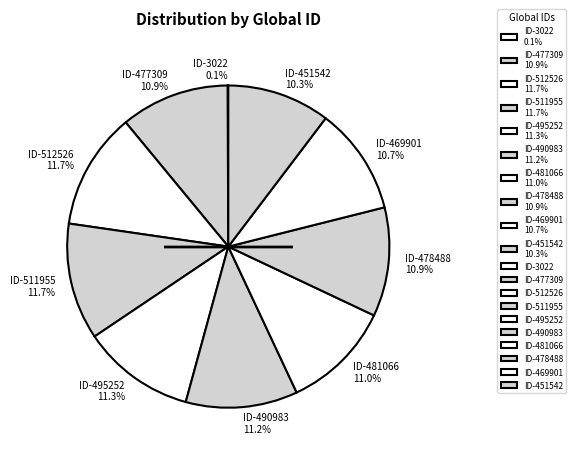

What is the ratio of the value at ID-495252 11.3% to the value at ID-469901 10.7%?

1.1